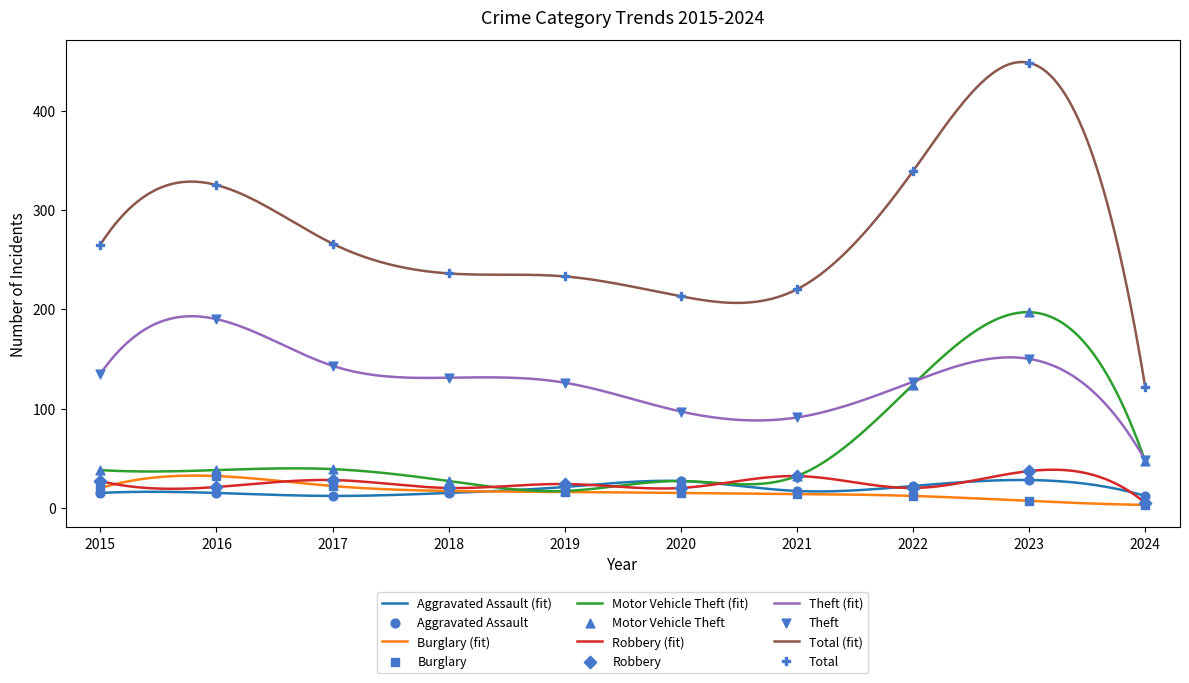

Which series has the widest spread of Y values?

Total